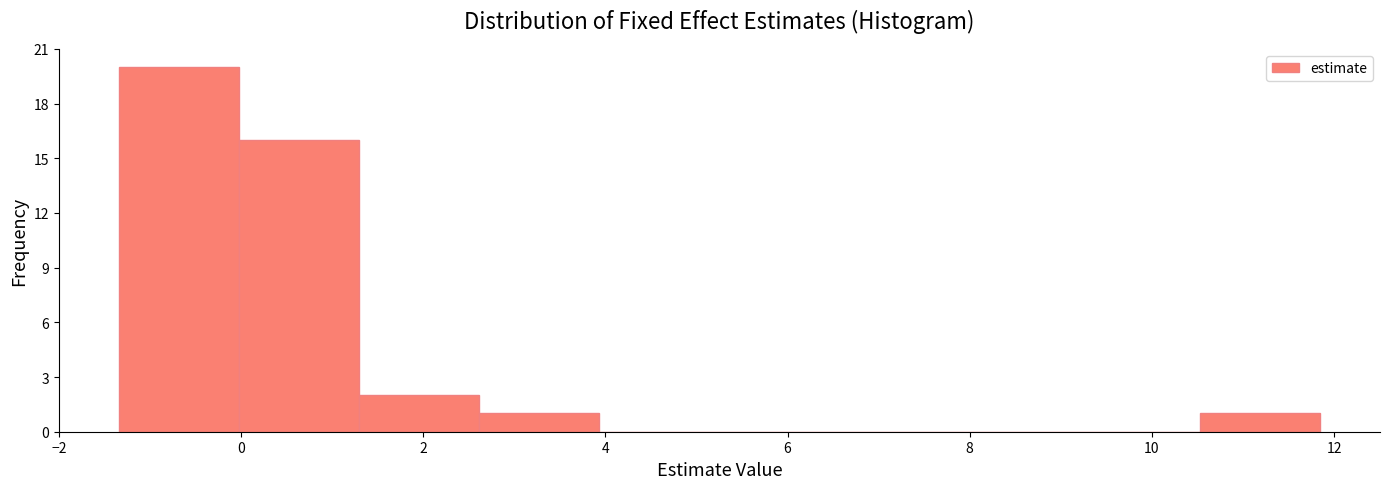

Reading left to right, transcribe this chart: for each bar, give the range it covers on the x-axis and its height. Neither the bar edges nor the heights are printed on the chart, so give them approximately, as read against the axes.

-1.4 to 0.0: 20
0.0 to 1.2: 16
1.2 to 2.6: 2
2.6 to 4.0: 1
4.0 to 5.2: 0
5.2 to 6.6: 0
6.6 to 7.8: 0
7.8 to 9.2: 0
9.2 to 10.6: 0
10.6 to 11.8: 1